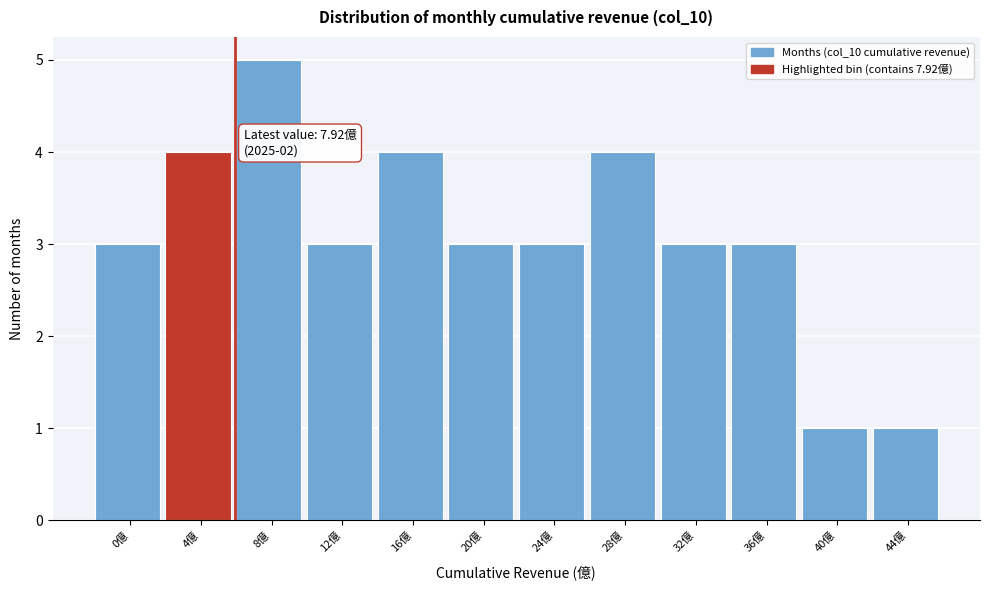

Reading left to right, list all the values displayed in this chart.

0億=3	4億=4	8億=5	12億=3	16億=4	20億=3	24億=3	28億=4	32億=3	36億=3	40億=1	44億=1